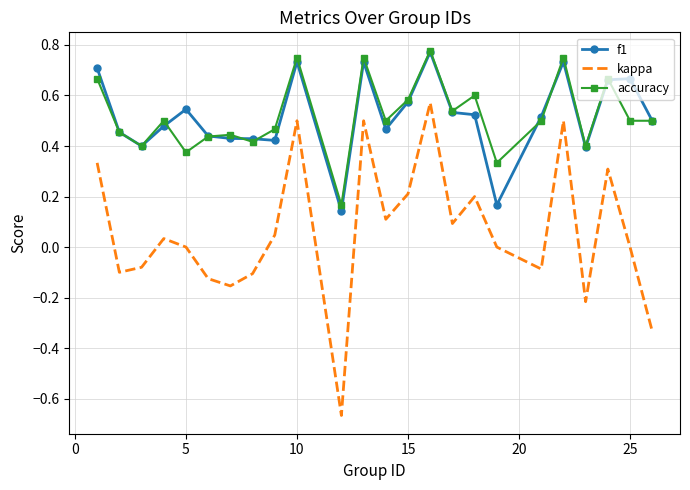

Which series has the widest spread of values?

kappa